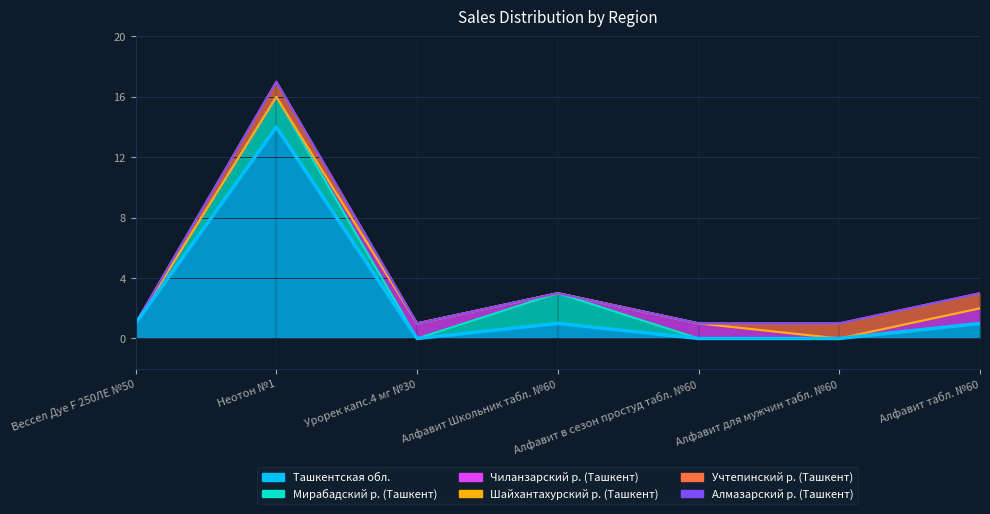

Is it true that Учтепинский р. (Ташкент) equals 2 at Алфавит для мужчин табл. №60?

False